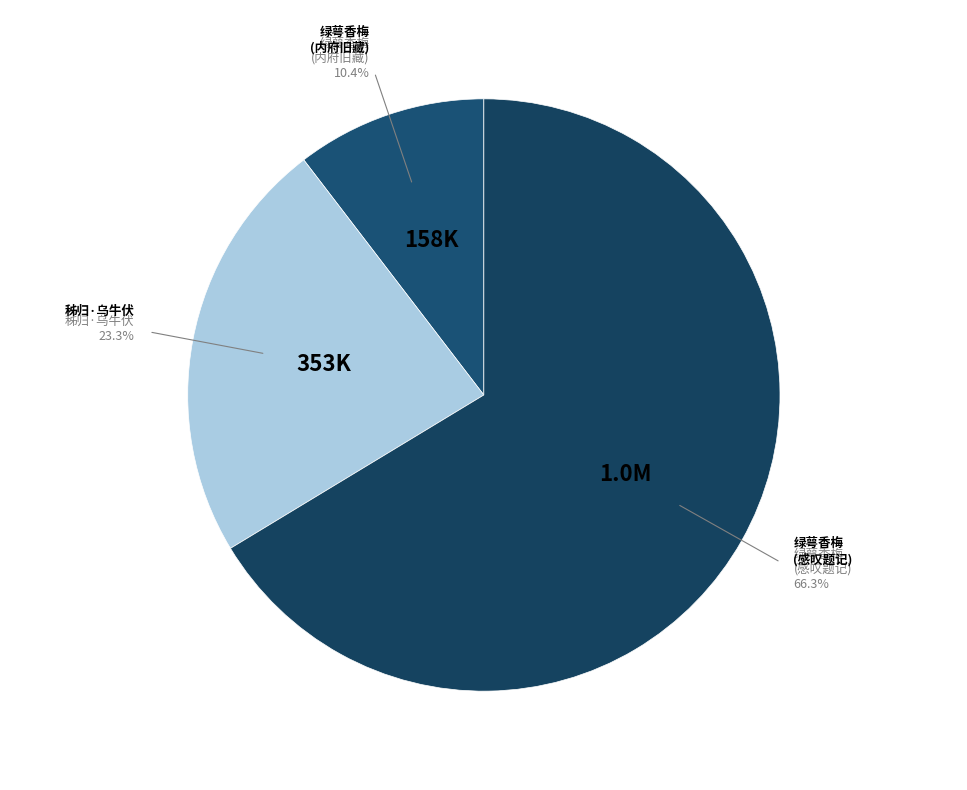

How many slices are in this pie chart?

3